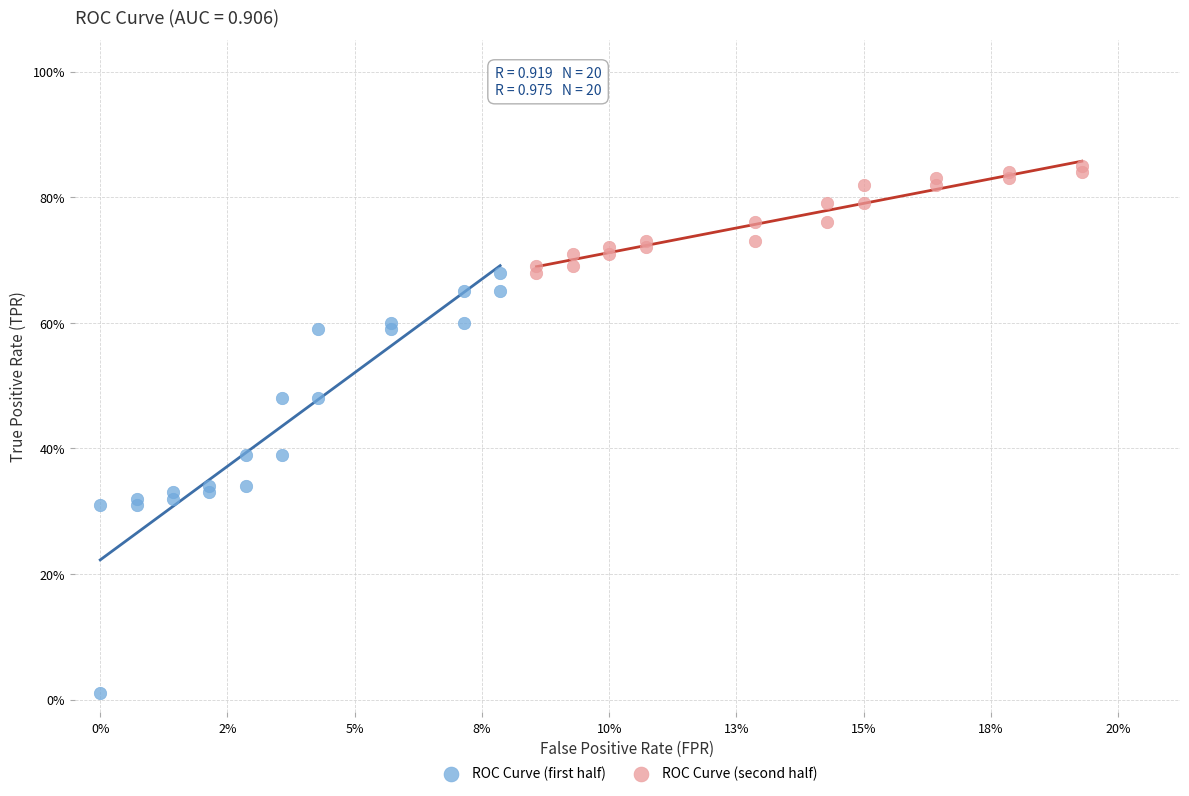

Which series has the widest spread of Y values?

ROC Curve (first half)